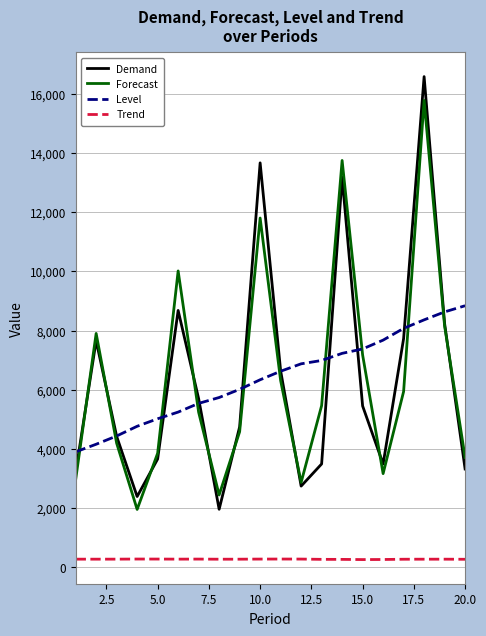

How many lines are shown in the chart?

4